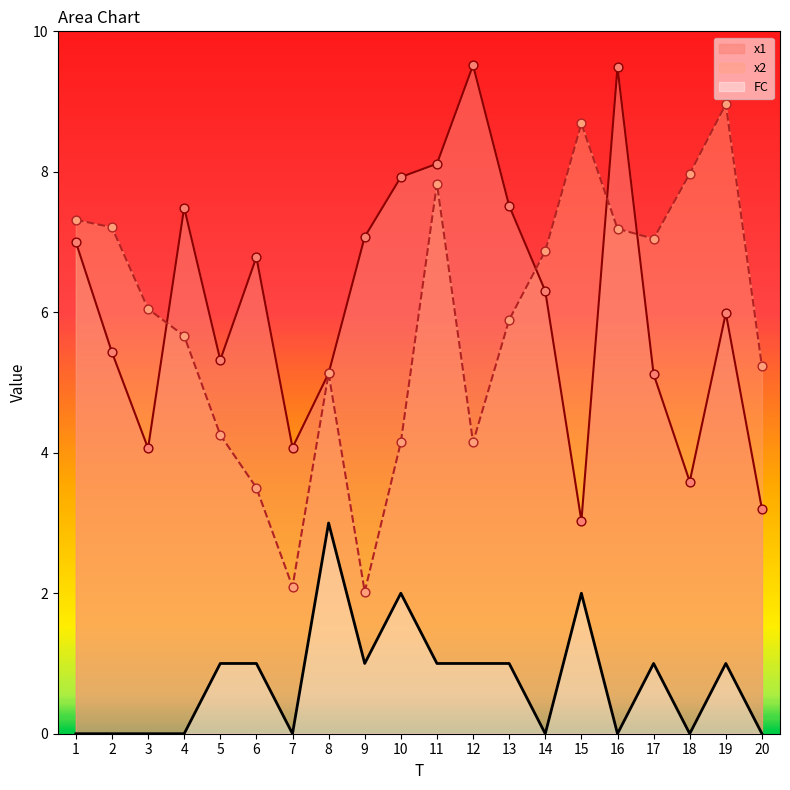

Which series contains the highest Y value?

x1